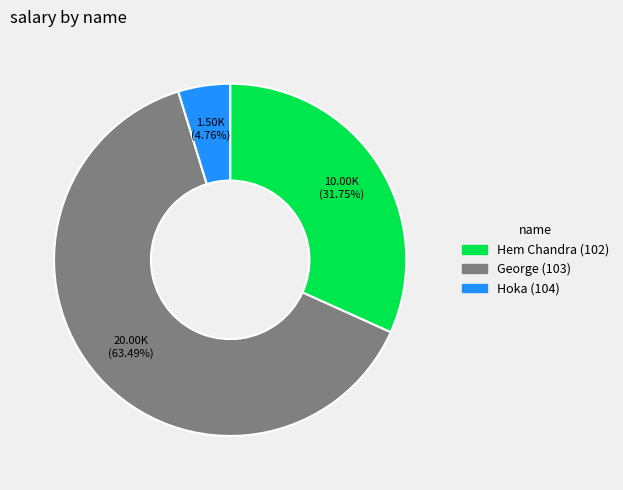

Does any single category account for the majority?

Yes